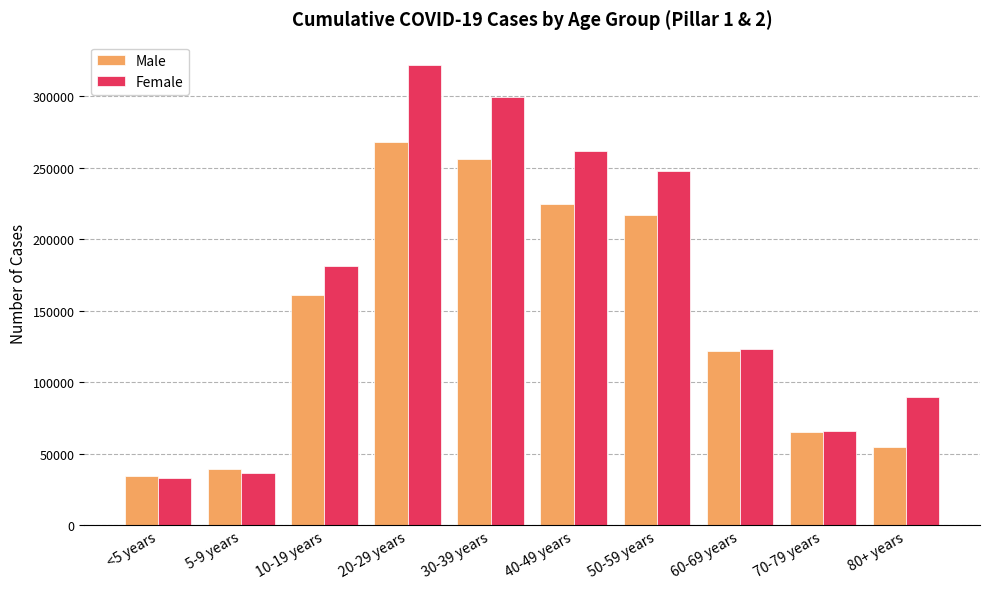

What is the label of the 2nd bar from the left?

5-9 years